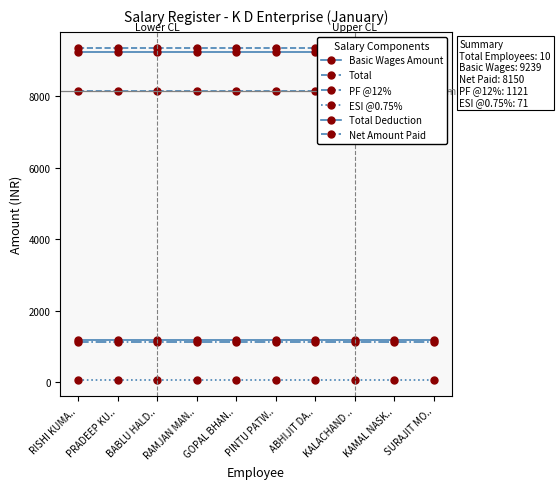

What is the maximum value shown in the chart?

9342